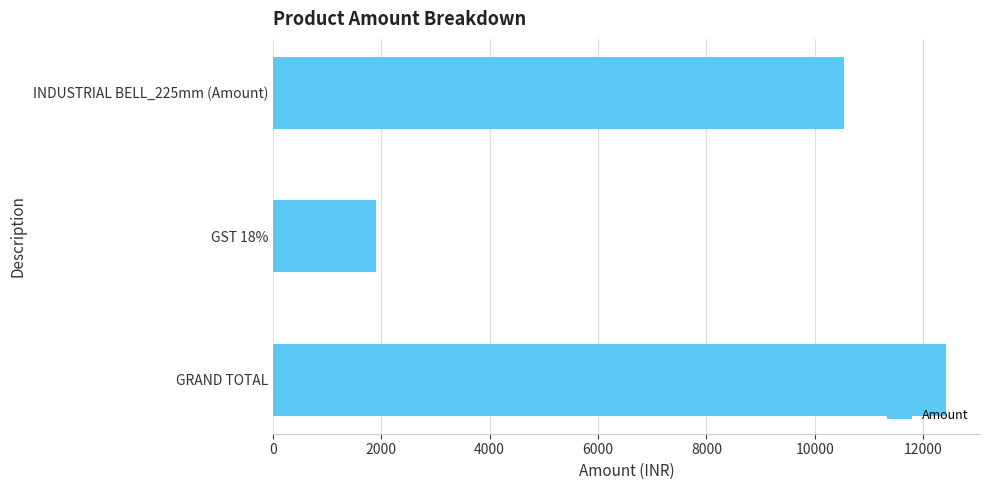

What is the difference between the maximum and minimum values?

10530.0